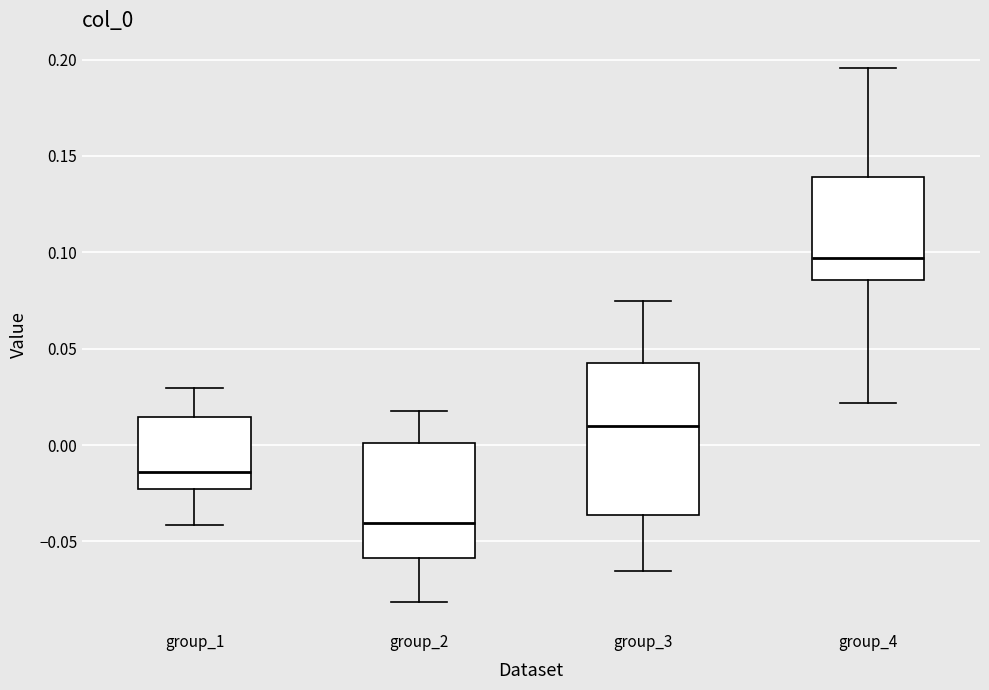

Reading left to right, read every box against the y-axis: the position of its median line, the range the box covers, and the ends of its whiskers. The values are not printed on the chart, so give them approximately, as read against the axis.

group_1: median -0.015, box -0.025 to 0.015, whiskers -0.040 to 0.030
group_2: median -0.040, box -0.060 to 0.000, whiskers -0.080 to 0.020
group_3: median 0.010, box -0.035 to 0.040, whiskers -0.065 to 0.075
group_4: median 0.095, box 0.085 to 0.140, whiskers 0.020 to 0.195